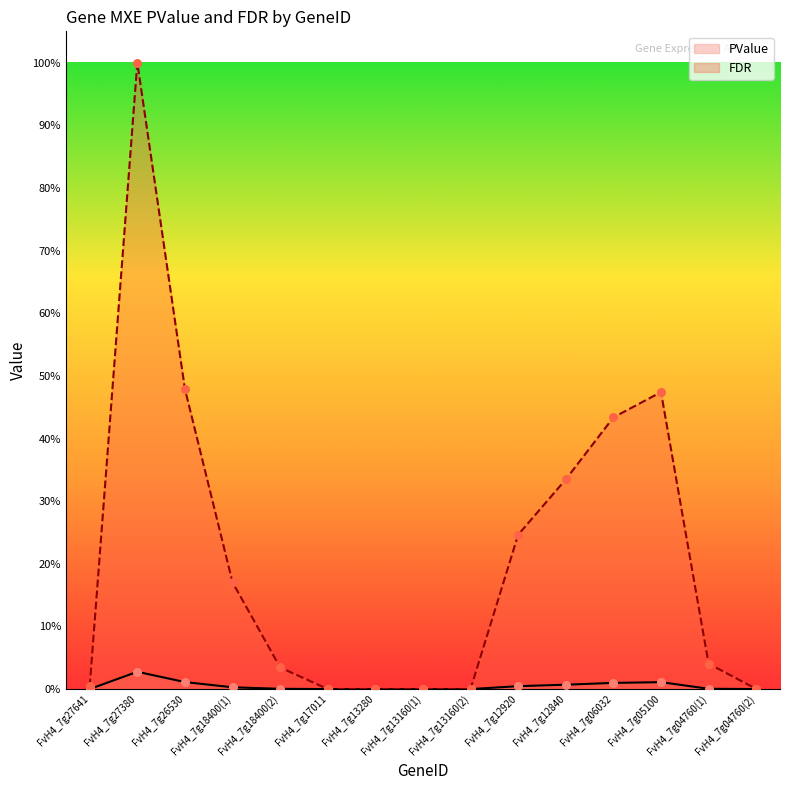

Is the value of PValue at FvH4_7g18400(1) greater than the value of FDR at FvH4_7g17011?

Yes